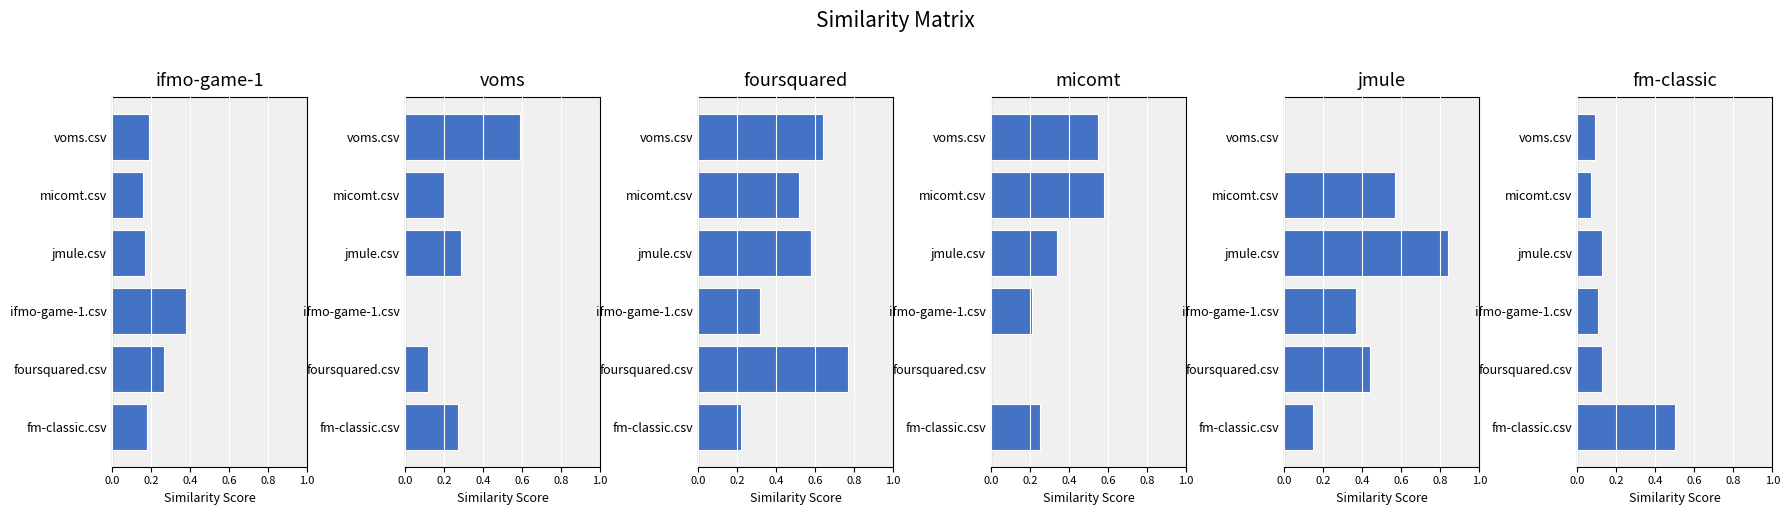

Which series has the largest total across all categories?

foursquared.csv